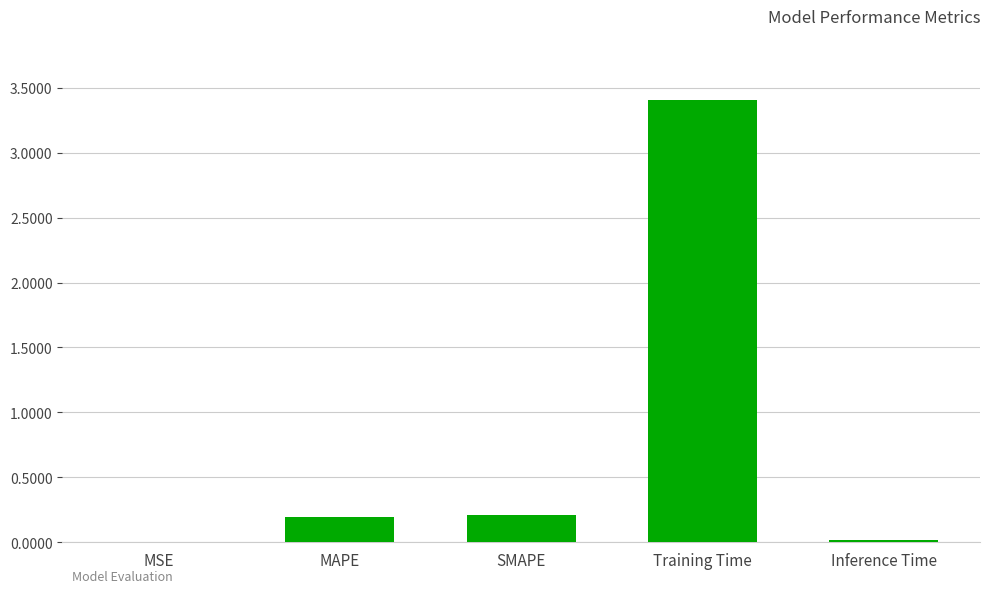

What is the change in value from MSE to Training Time?

+3.4